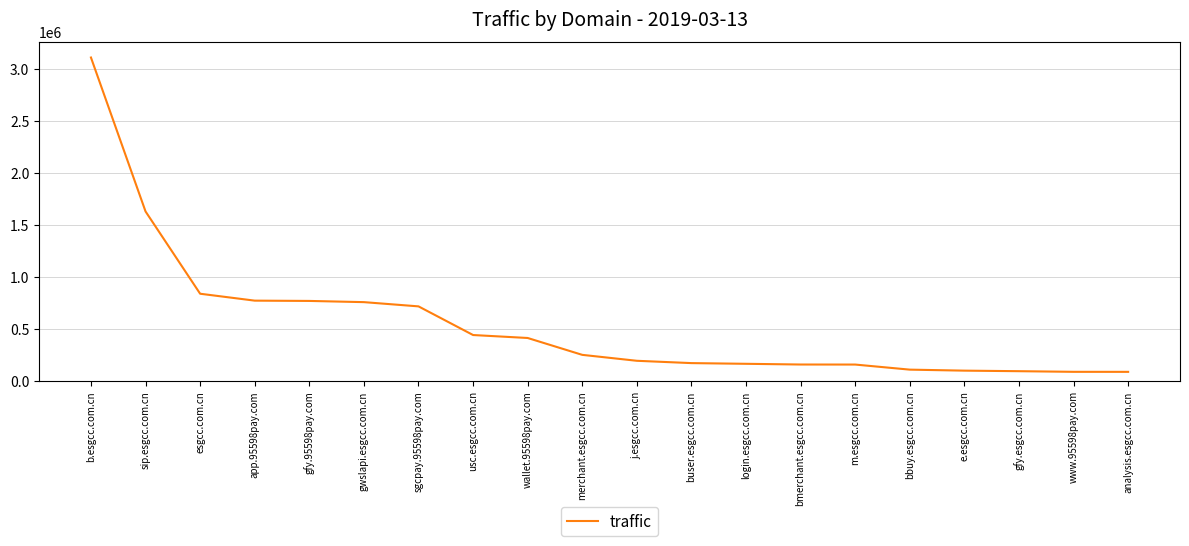

What is the smallest value displayed?

83905